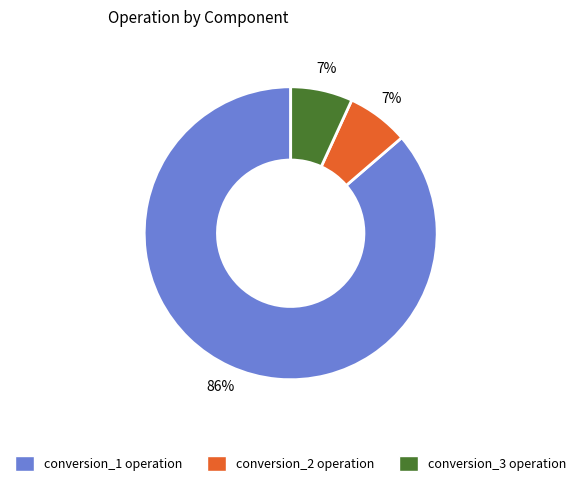

Count the number of slices in the pie.

3